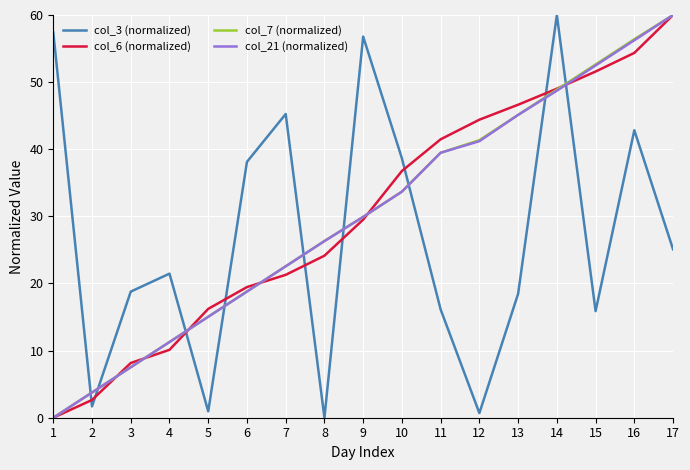

What is the total value across all series at 16?

209.8